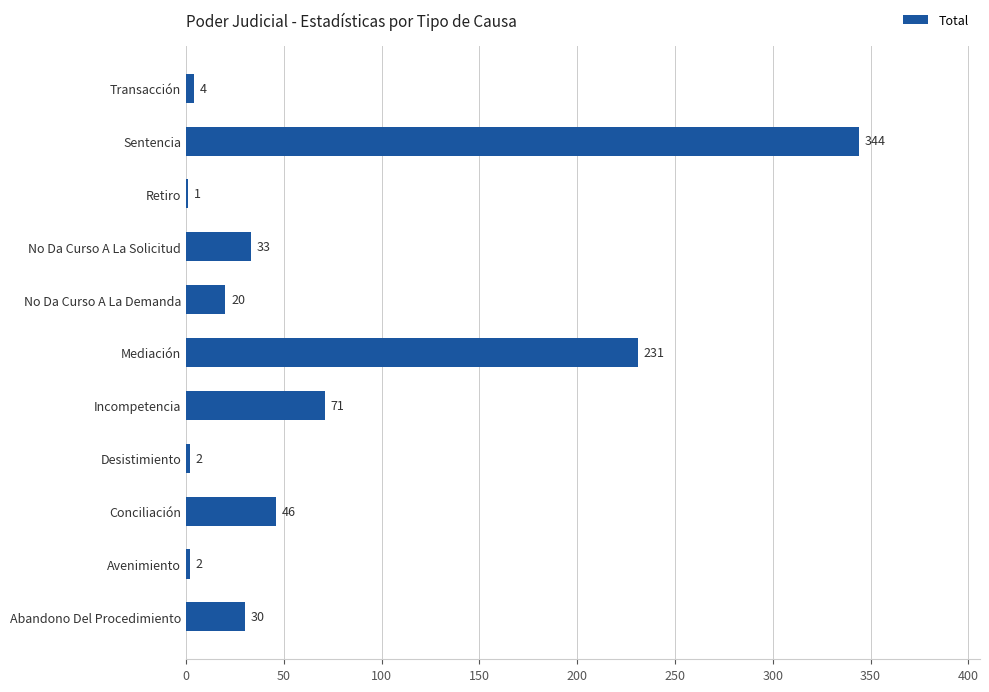

The value at Conciliación is 46. True or false?

True